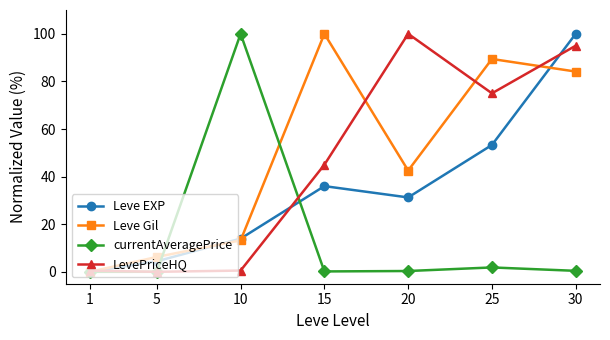

At 25, list the series in order from largest to smallest.

Leve Gil, LevePriceHQ, Leve EXP, currentAveragePrice